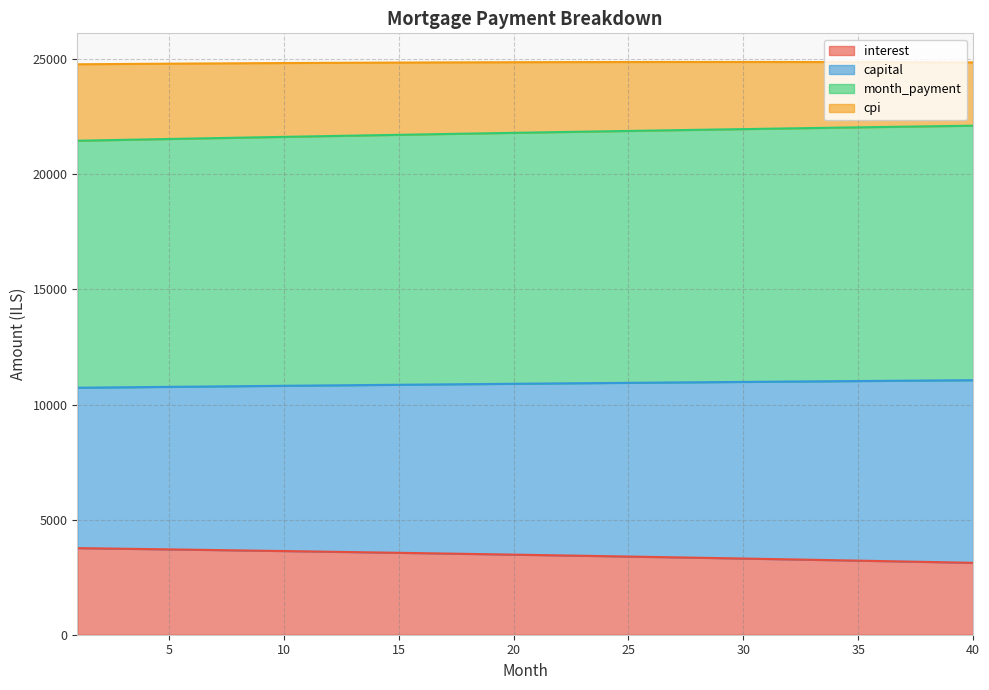

What is the maximum value for interest?

3762.5